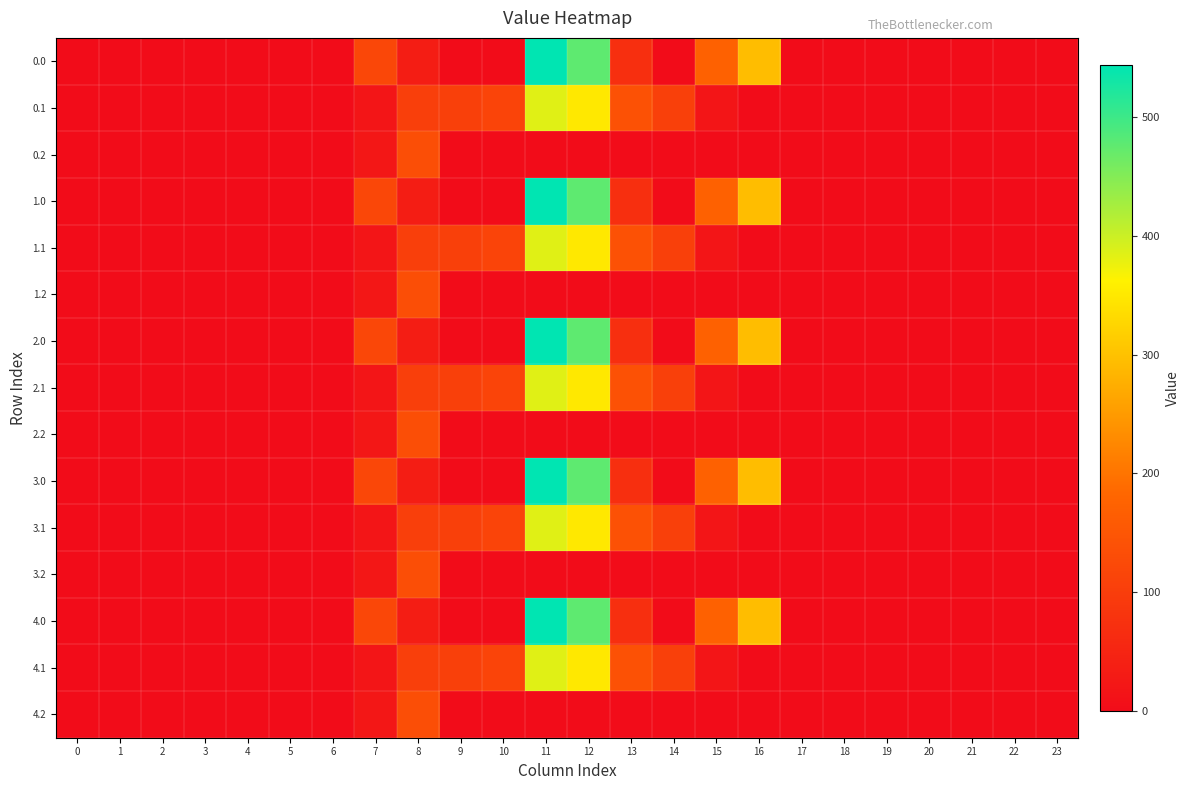

List the series in order of their peak value, lowest first.

0.2, 1.2, 2.2, 3.2, 4.2, 0.1, 1.1, 2.1, 3.1, 4.1, 0.0, 1.0, 2.0, 3.0, 4.0